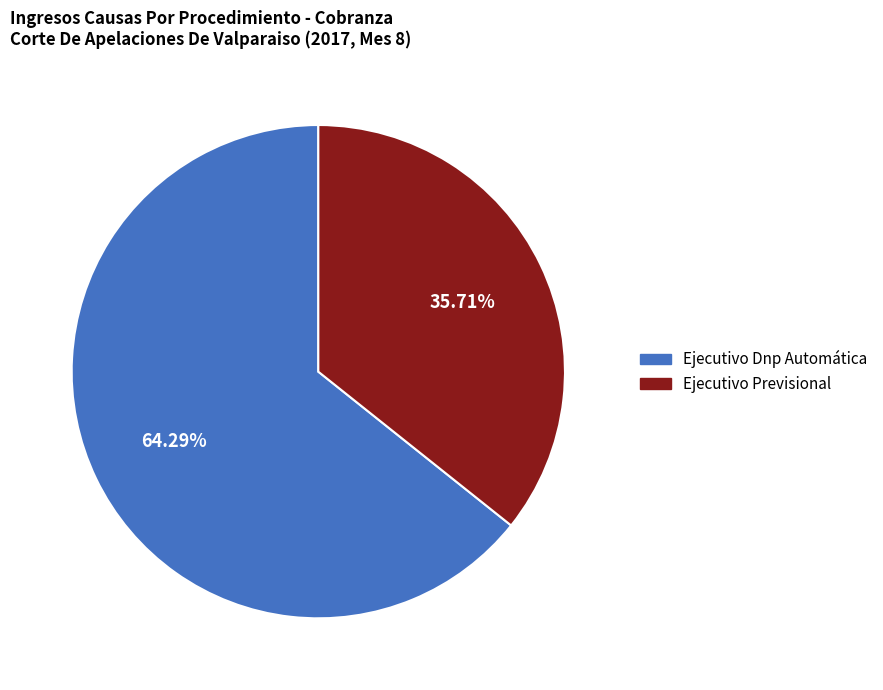

How many segments does this pie chart have?

2